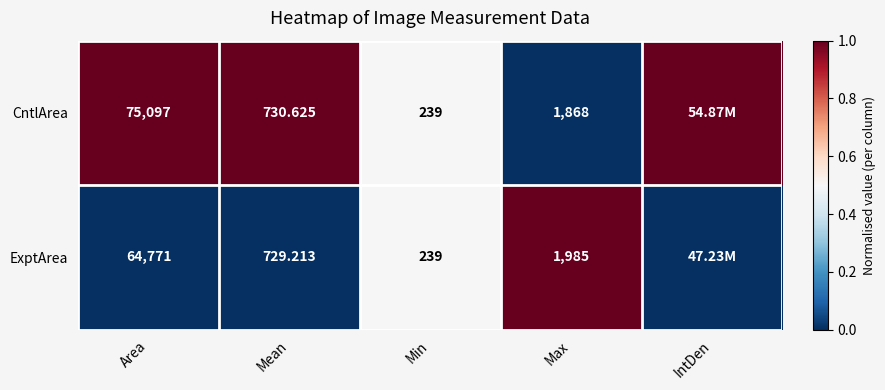

Is the value of CntlArea at Mean greater than the value of ExptArea at Area?

No